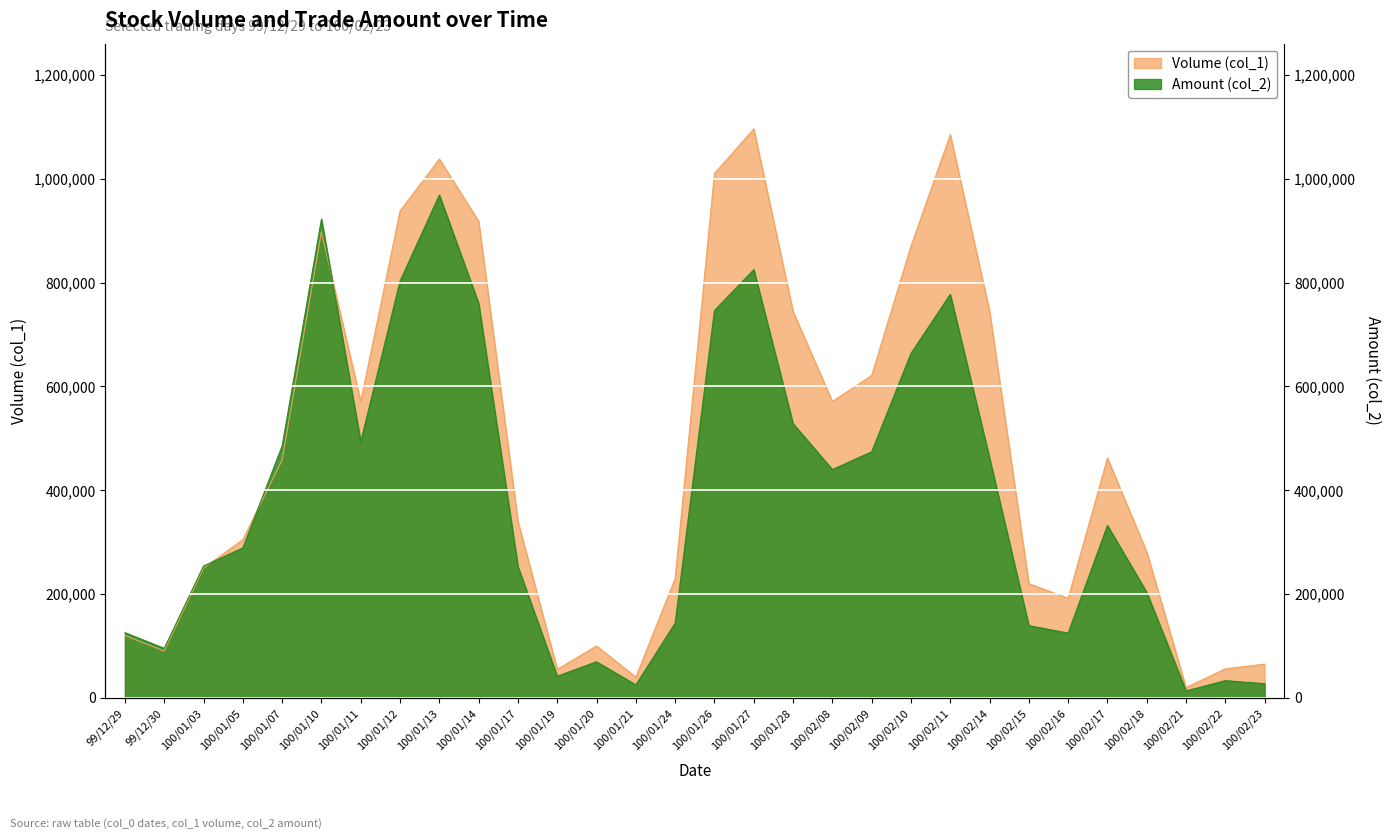

Reading left to right, list all the values displayed in this chart.

Volume (col_1): 120000	90000	250000	305000	458000	897000	571000	938000	1038000	918000	340000	55000	100000	40000	230000	1010000	1096000	744000	571000	621000	870000	1085000	745000	220000	192000	462000	281000	20000	56000	65000
Amount (col_2): 125600	95400	254000	288900	485250	922130	493120	802890	968590	759860	252900	41650	69500	25000	144000	746030	824810	528170	439810	473960	663500	777250	461950	139200	124820	332070	203220	13400	33190	27250